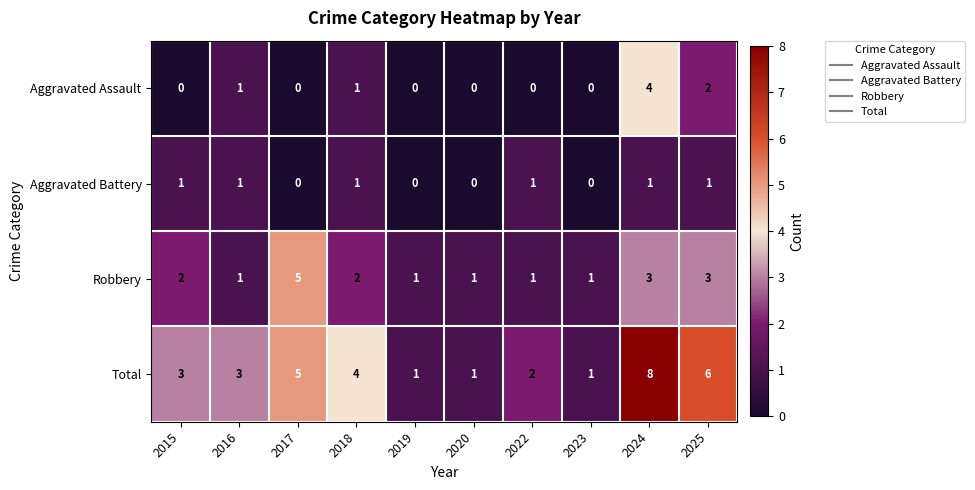

Which series has the widest spread of values?

Total